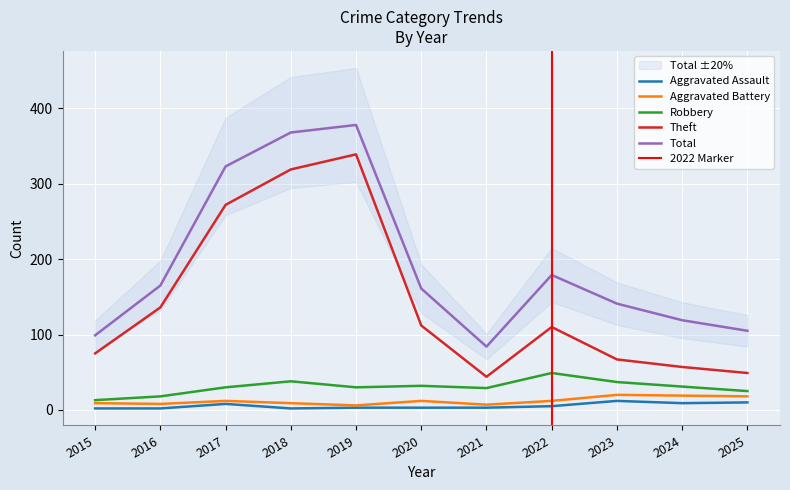

At which label does Aggravated Battery reach its peak?

2023